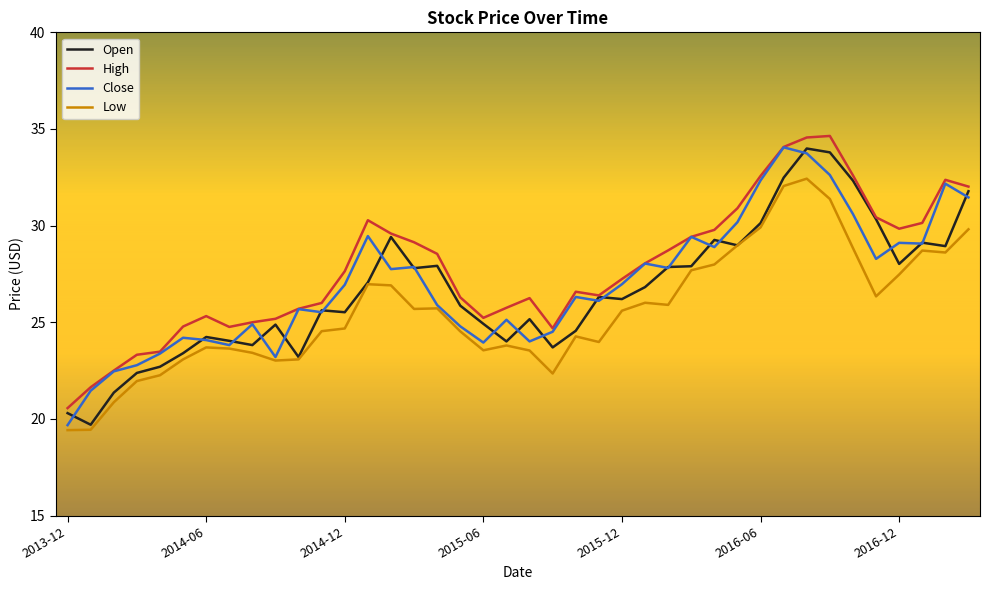

What is the maximum value shown in the chart?

34.6